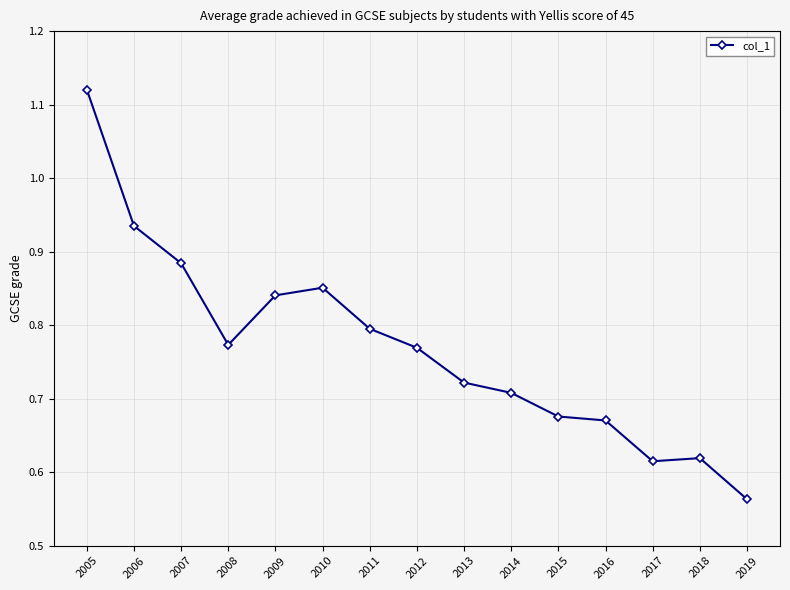

Where is the first local minimum?

2008